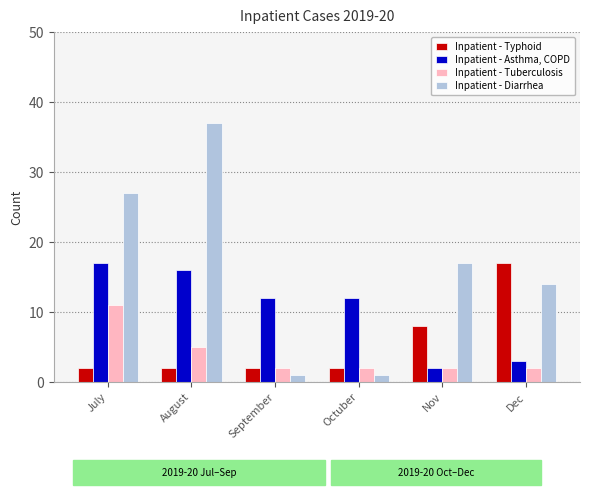

Reading left to right, what are all the values shown in this chart?

Inpatient - Typhoid: July=2	August=2	September=2	Octuber=2	Nov=8	Dec=17
Inpatient - Asthma, COPD: July=17	August=16	September=12	Octuber=12	Nov=2	Dec=3
Inpatient - Tuberculosis: July=11	August=5	September=2	Octuber=2	Nov=2	Dec=2
Inpatient - Diarrhea: July=27	August=37	September=1	Octuber=1	Nov=17	Dec=14